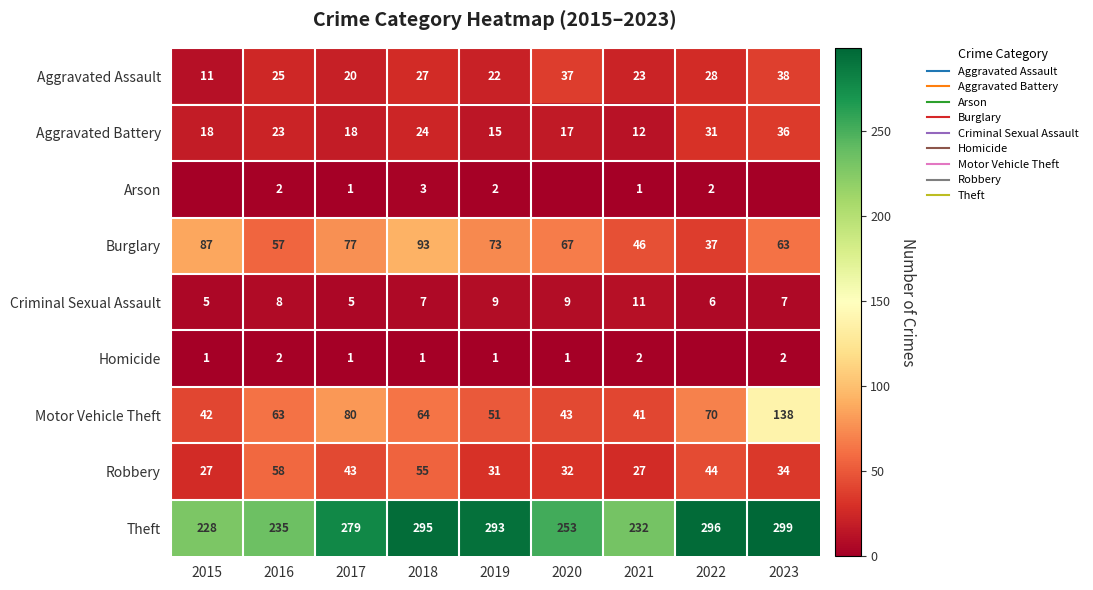

What is the difference between the second highest and second lowest values in the Robbery series?

28